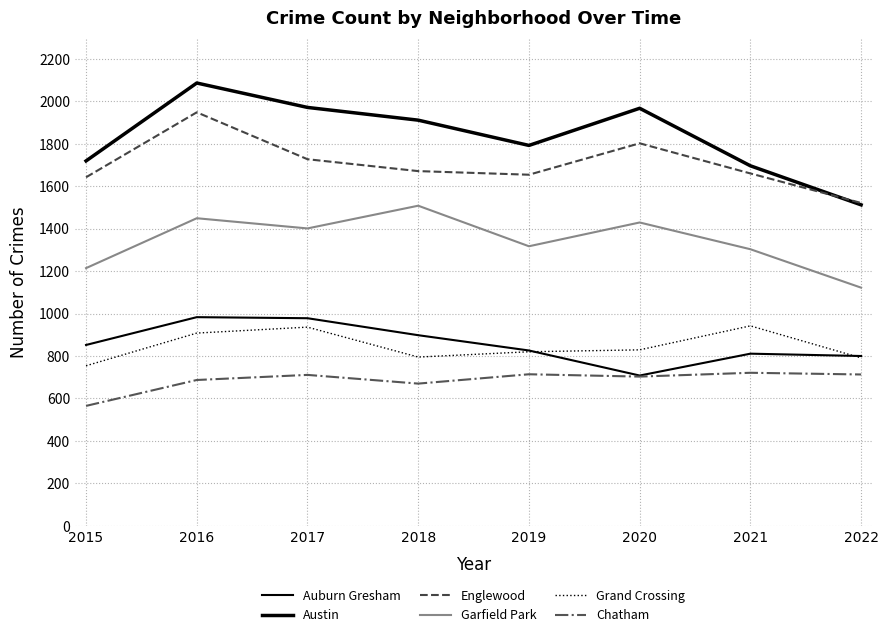

How many lines are shown in the chart?

6